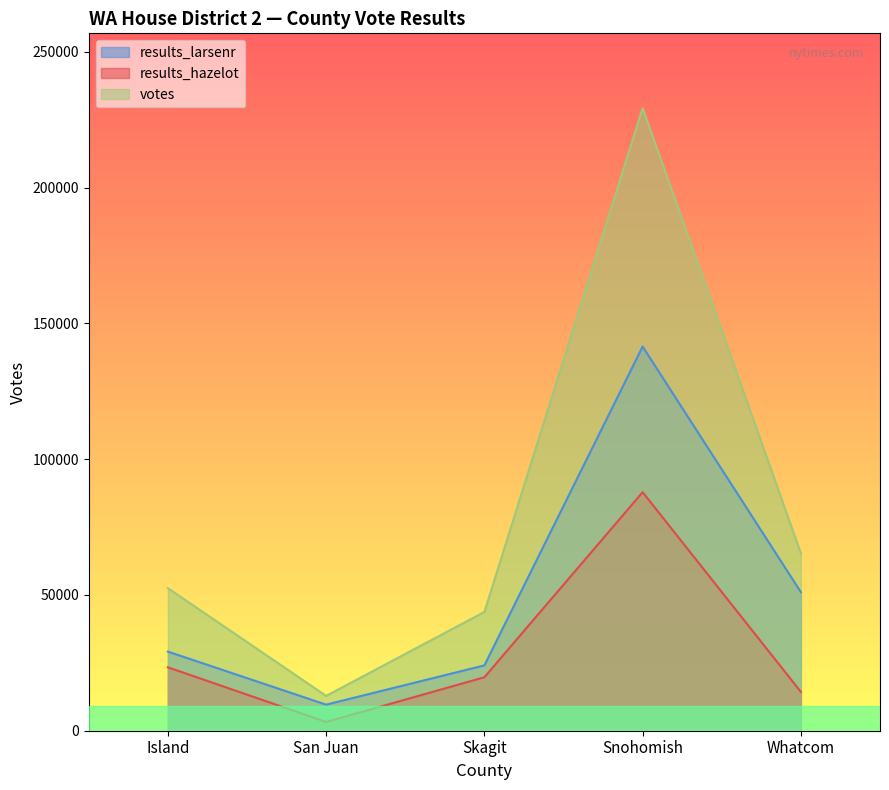

What is the difference between the maximum and minimum values in the votes series?

216441